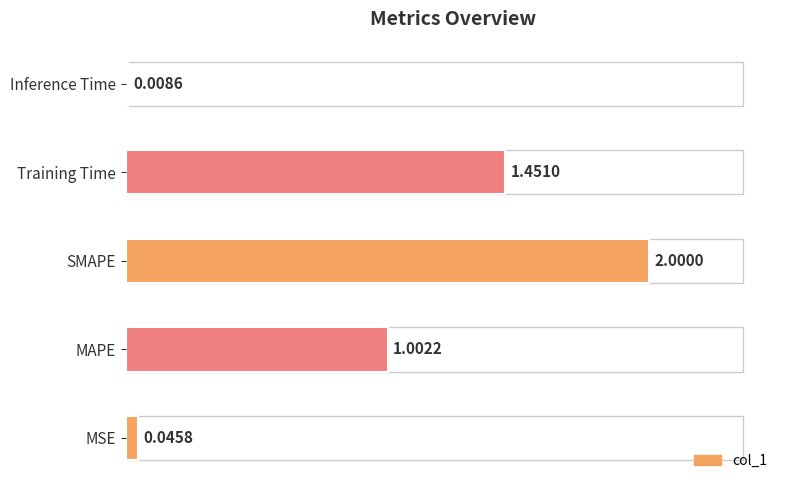

Which label corresponds to the largest value in the chart?

SMAPE